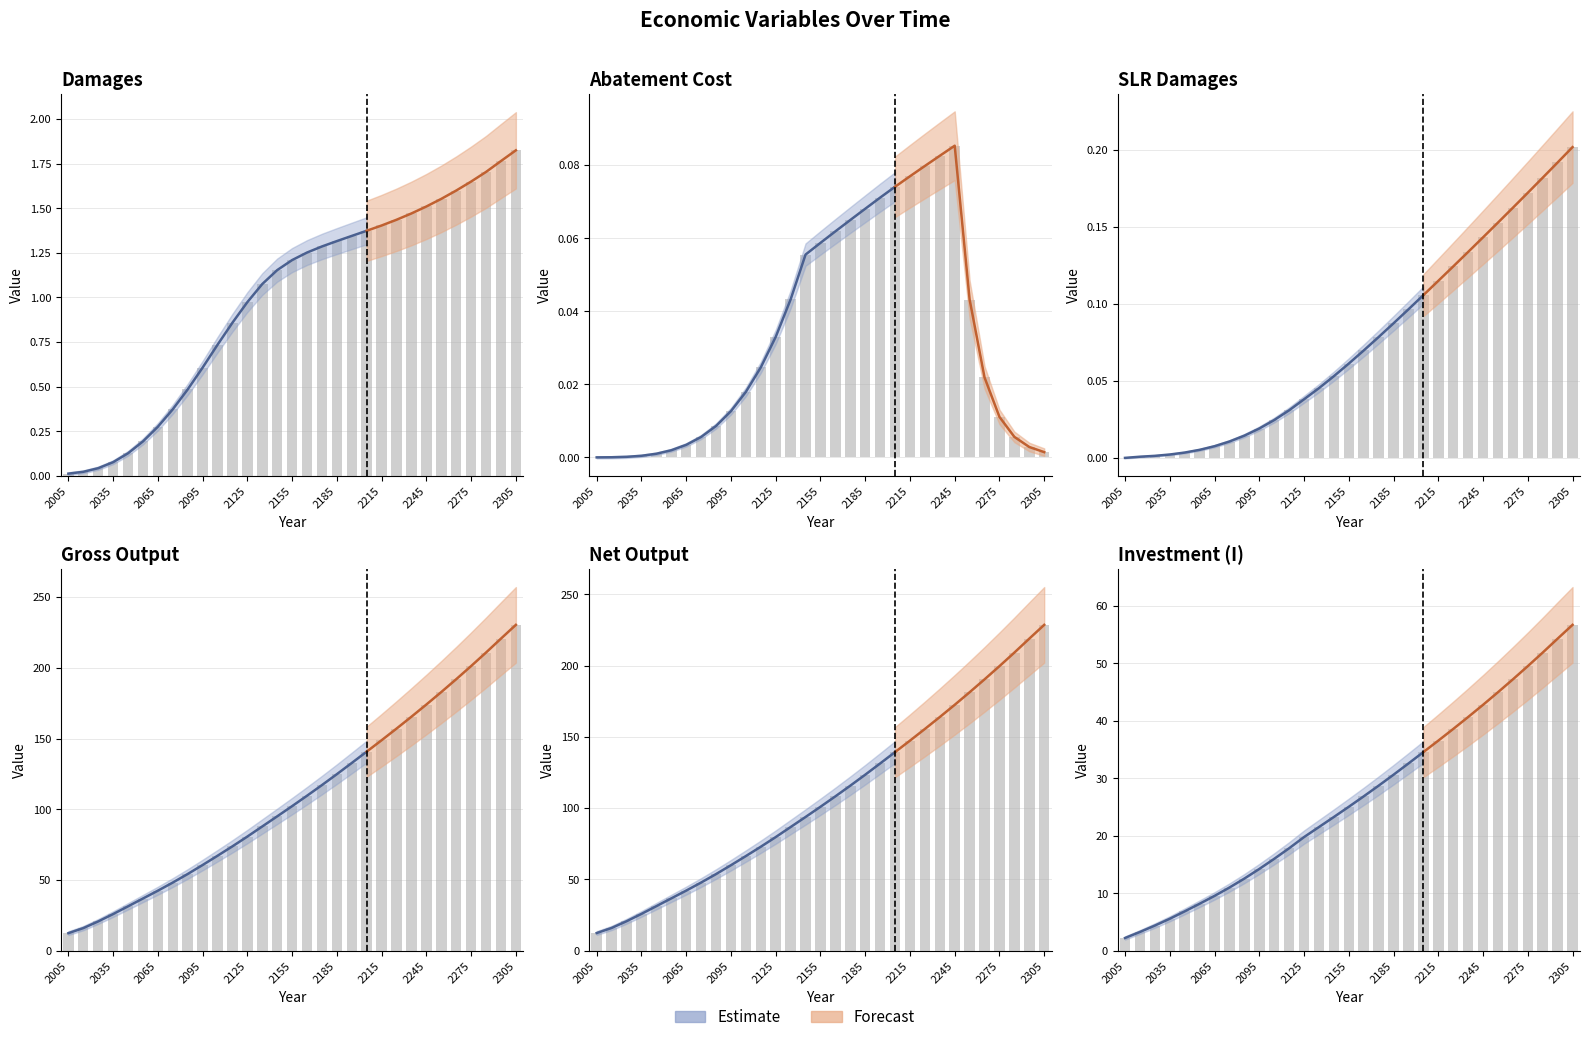

What is the sum of the I values at 2285 and 2025?

56.2